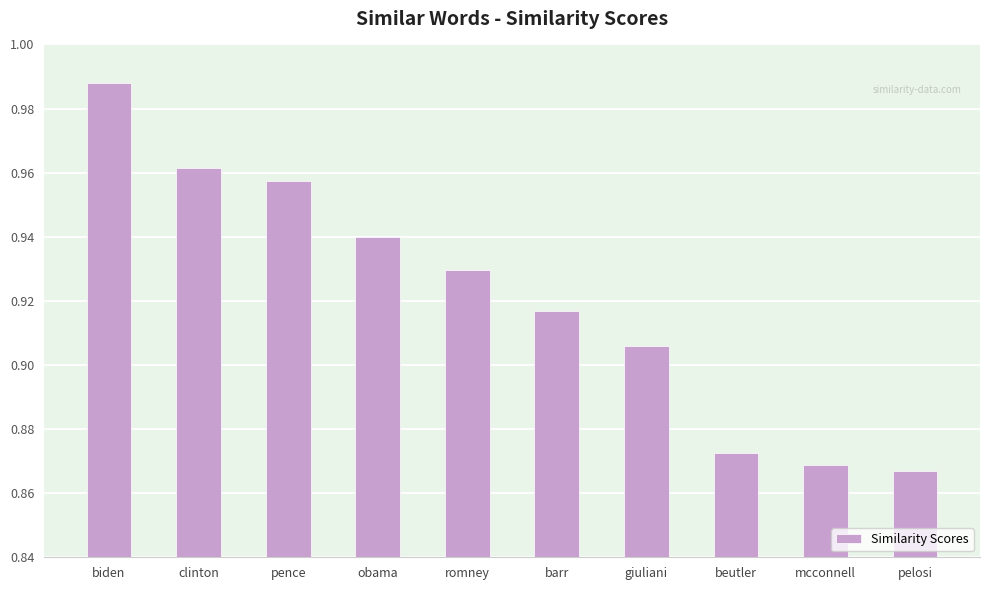

Between pence and biden, which is larger?

biden